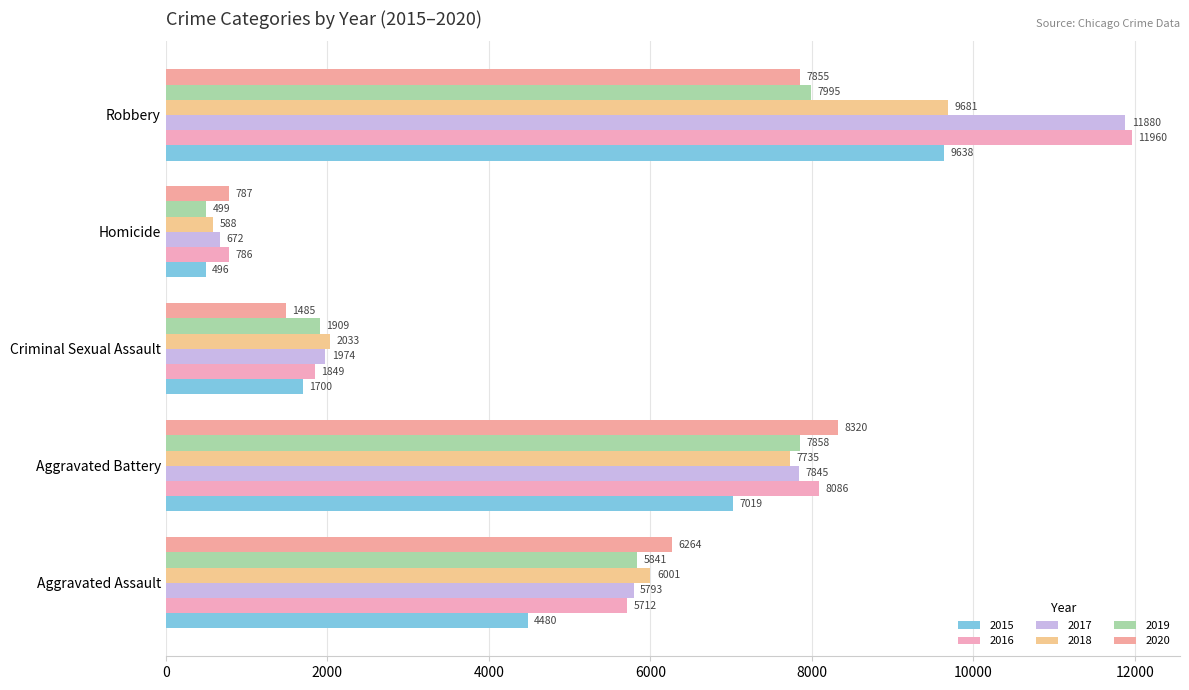

Read the 2015 value at Robbery.

9638